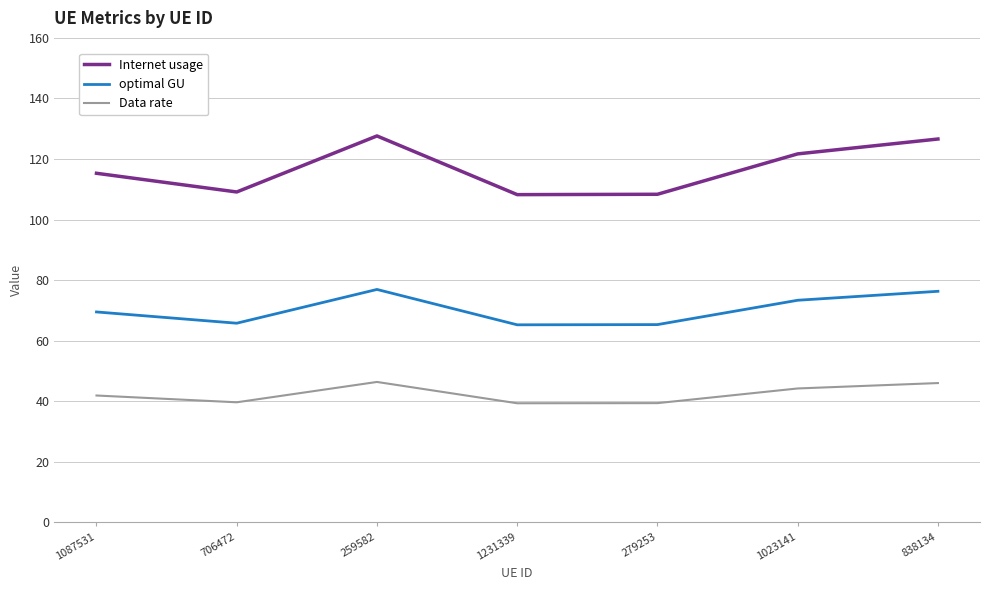

How many lines are shown in the chart?

3